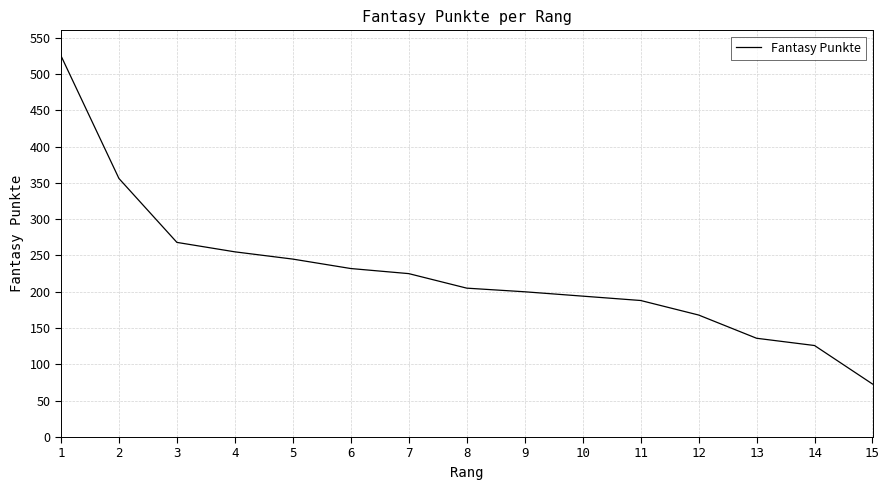

How many lines are shown in the chart?

1